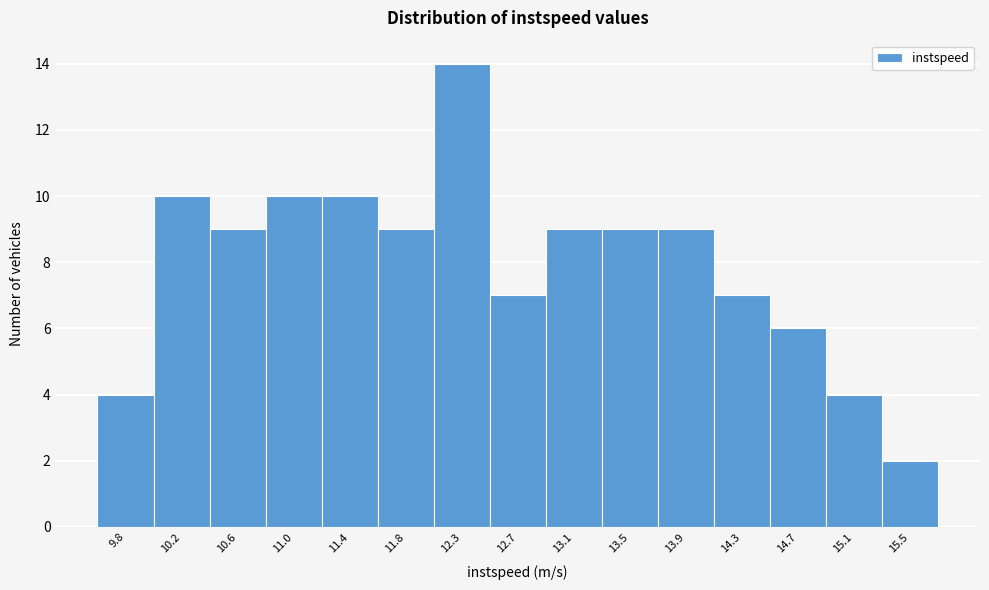

Reading left to right, list all the values displayed in this chart.

4	10	9	10	10	9	14	7	9	9	9	7	6	4	2